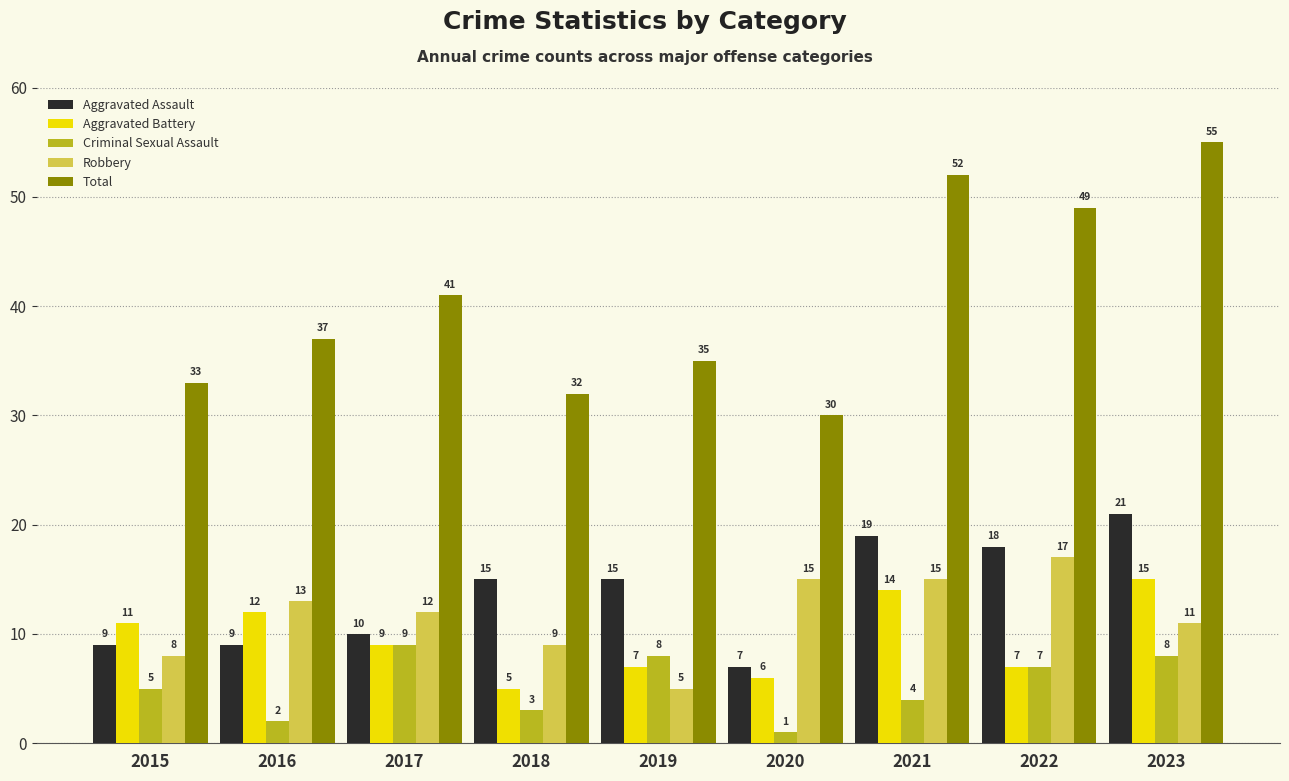

How many Aggravated Battery values are between 7 and 12?

5